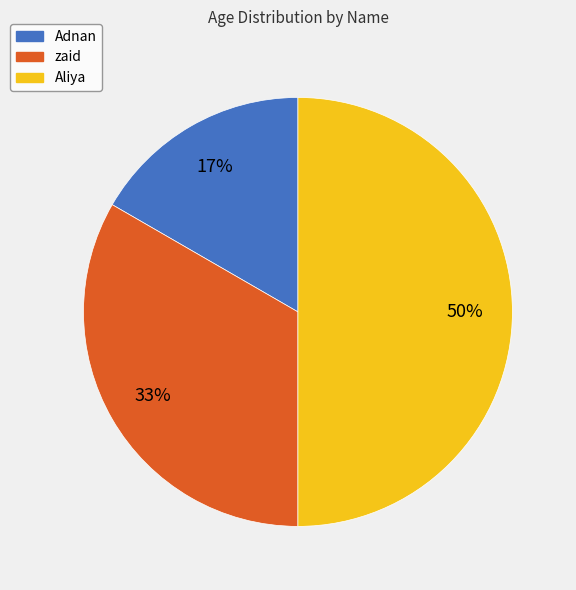

True or false: zaid accounts for 43% of the total.

False